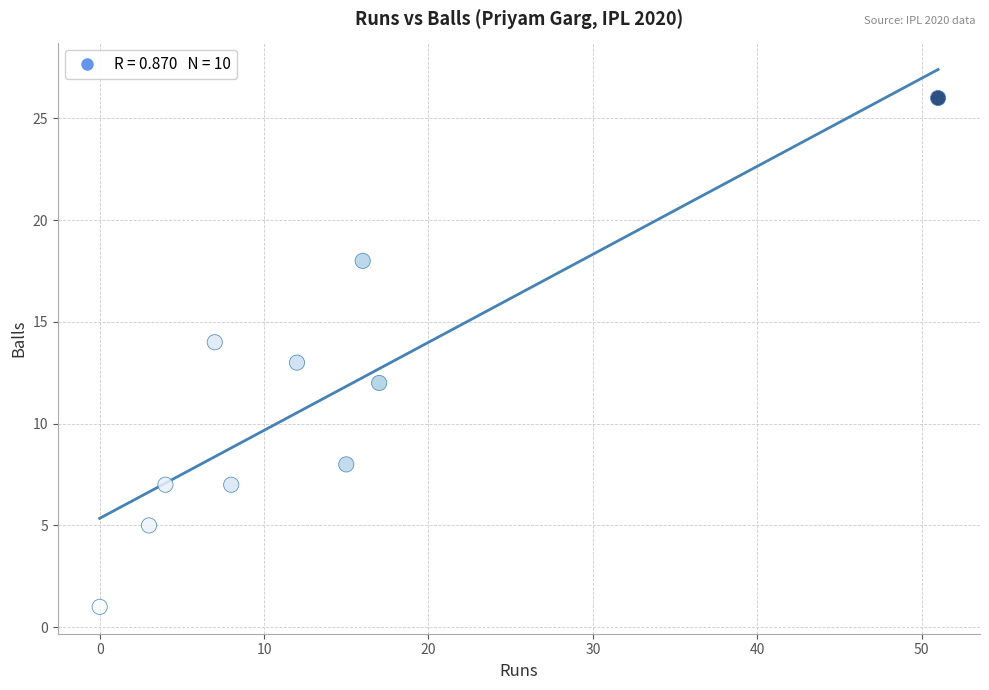

What is the average Y value?

11